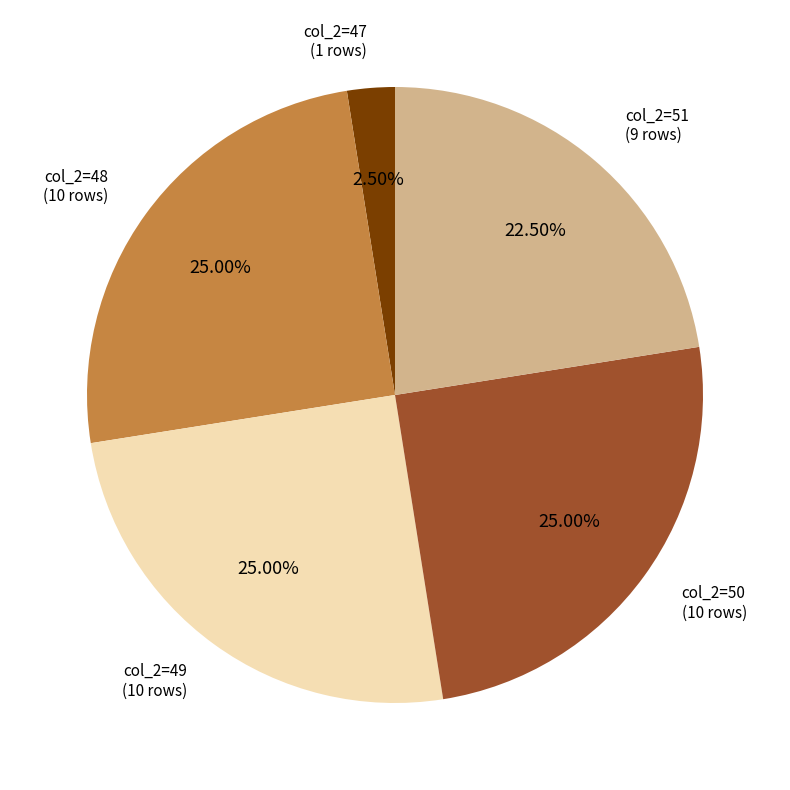

Is there a majority slice in this chart?

No